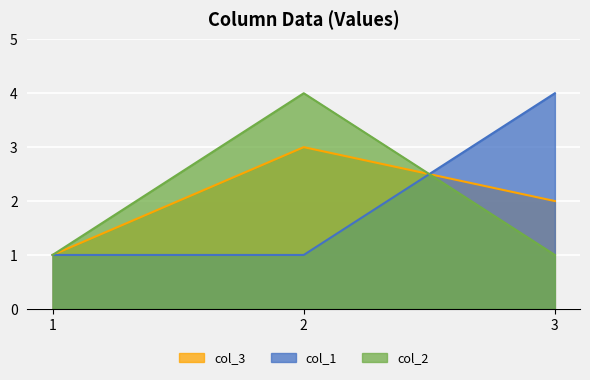

Rank the categories by col_3 value from highest to lowest.

2, 3, 1